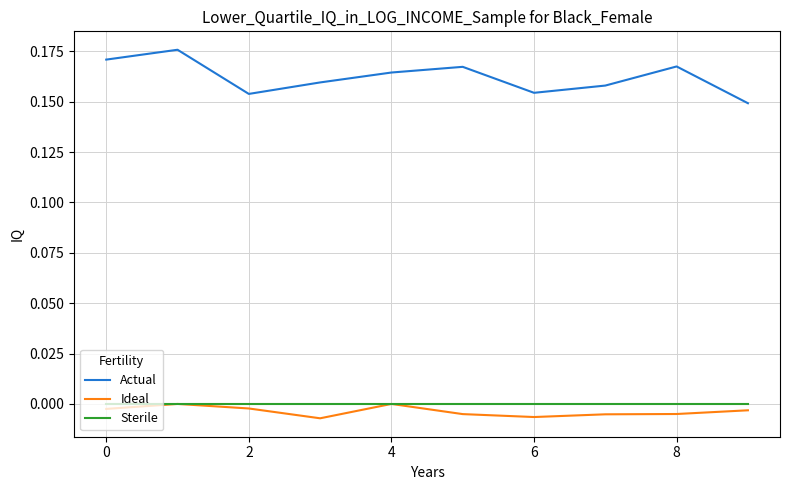

Which series has the largest total across all categories?

Actual